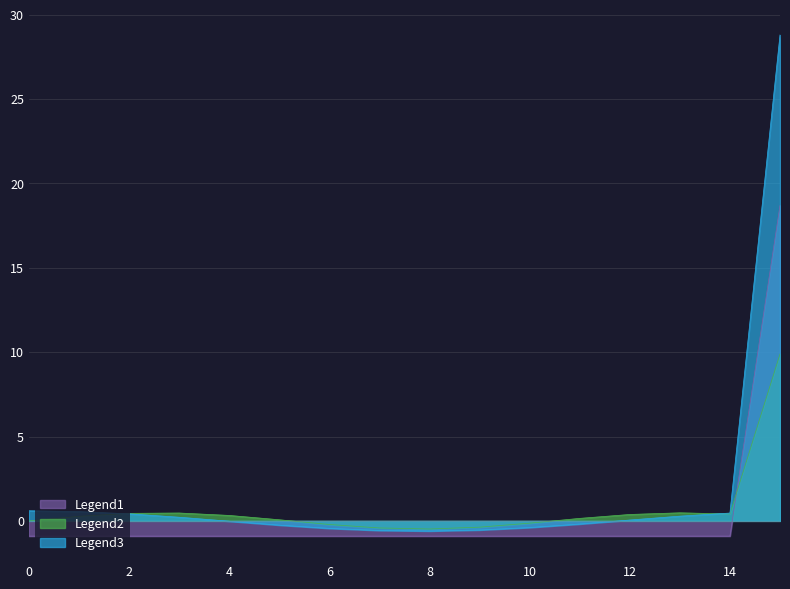

What is the difference between the maximum and minimum values?

19.6